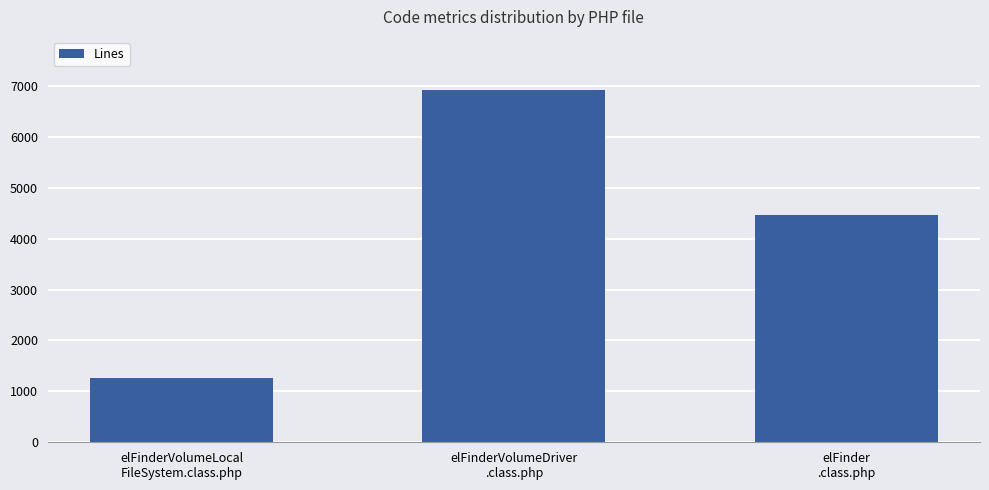

What is the difference between the values at elFinderVolumeLocal
FileSystem.class.php and elFinderVolumeDriver
.class.php?

5654